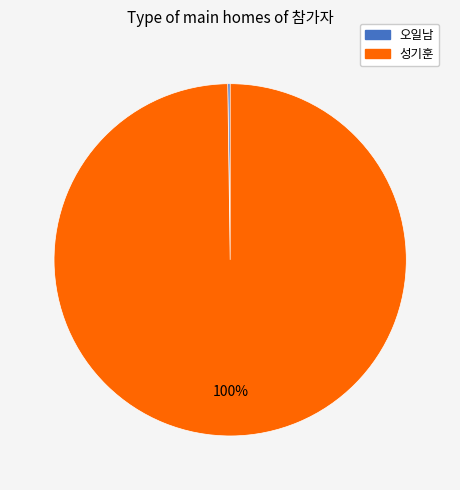

What is the largest slice in the pie chart?

성기훈